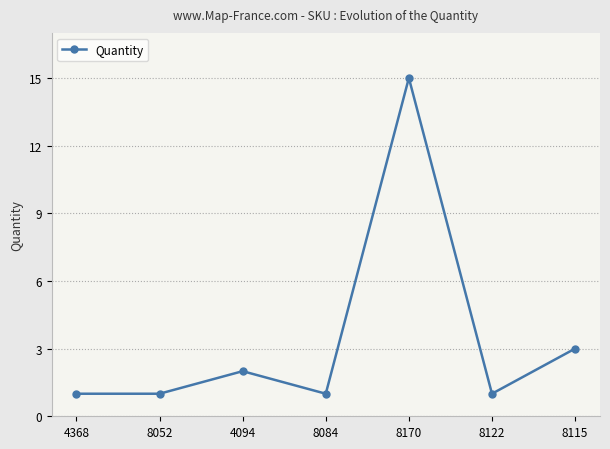

Does the chart display data point markers on the line(s)?

Yes